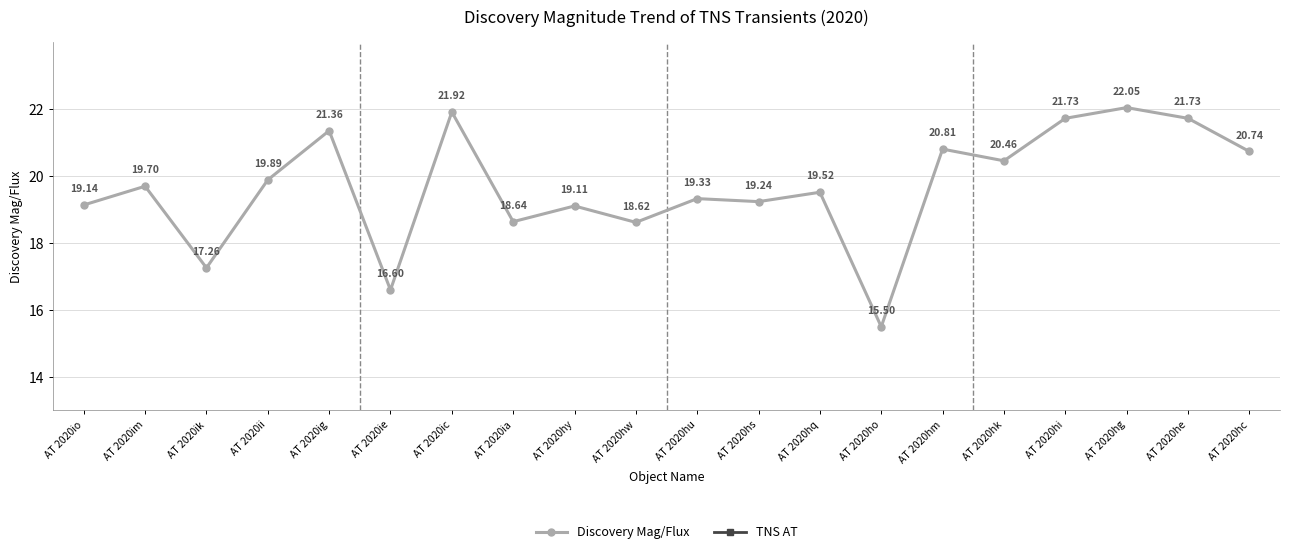

Rank the series at AT 2020hk from lowest to highest value.

TNS AT, Discovery Mag/Flux